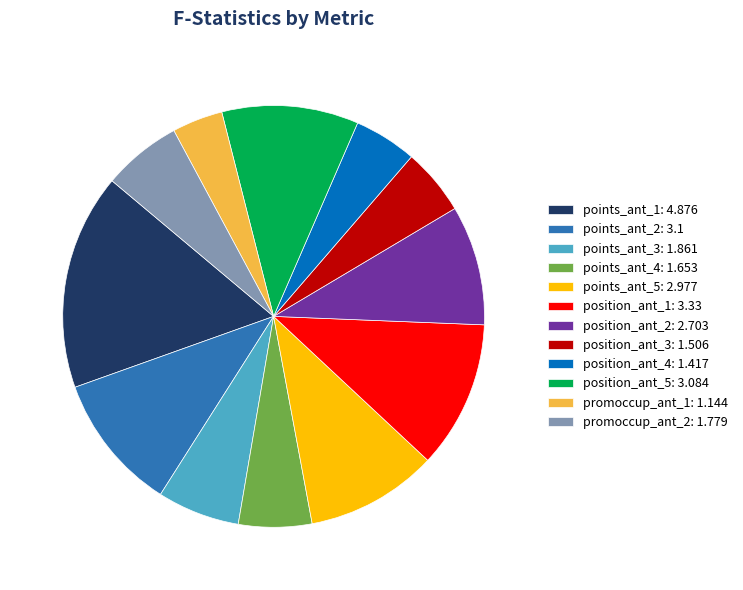

Is there any slice that represents more than half of the pie?

No